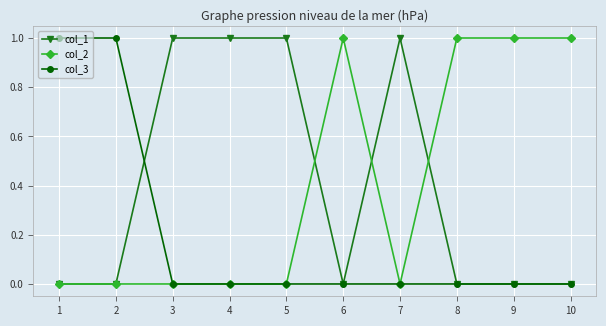

The col_3 series shows 0 at 4. True or false?

True